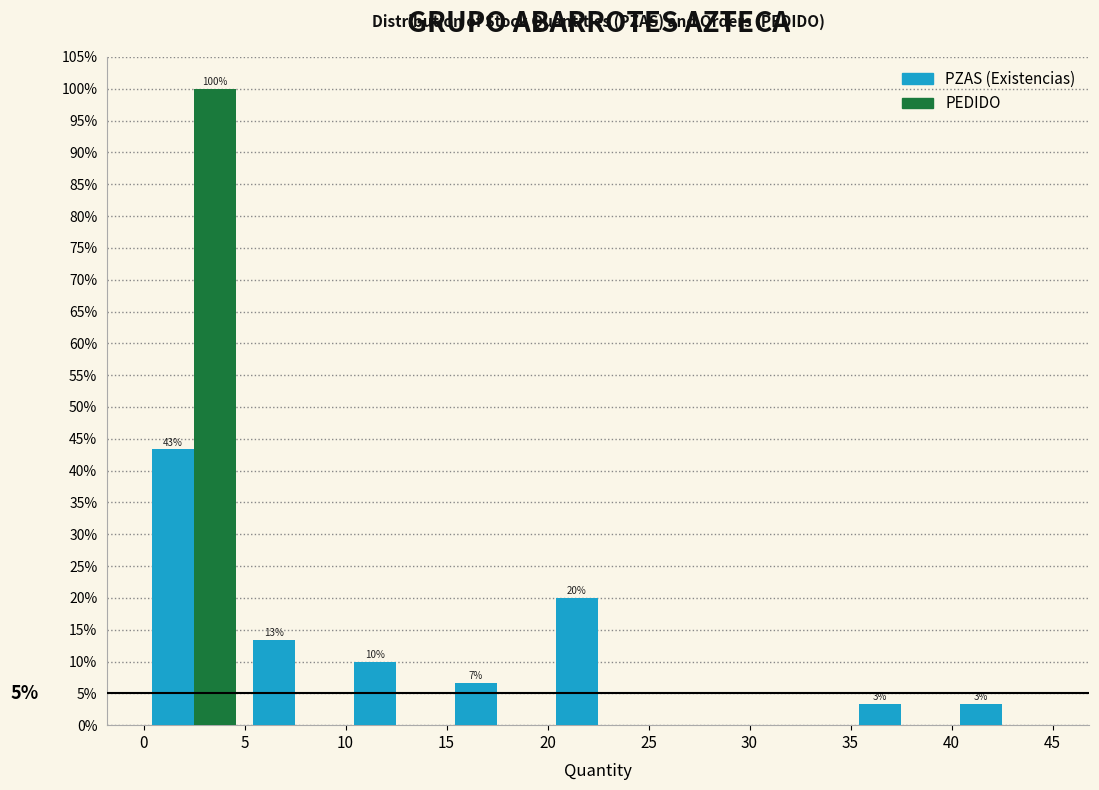

In the PEDIDO series, which range on the x-axis has the tallest bar?

0 to 5